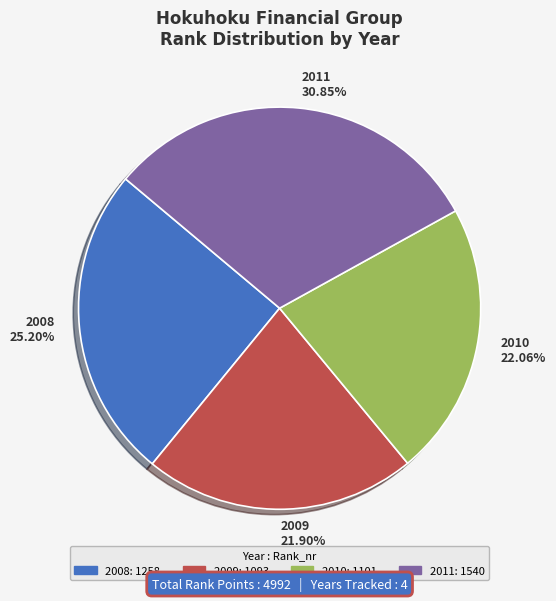

Is it true that 2008 is 14% of the pie?

False